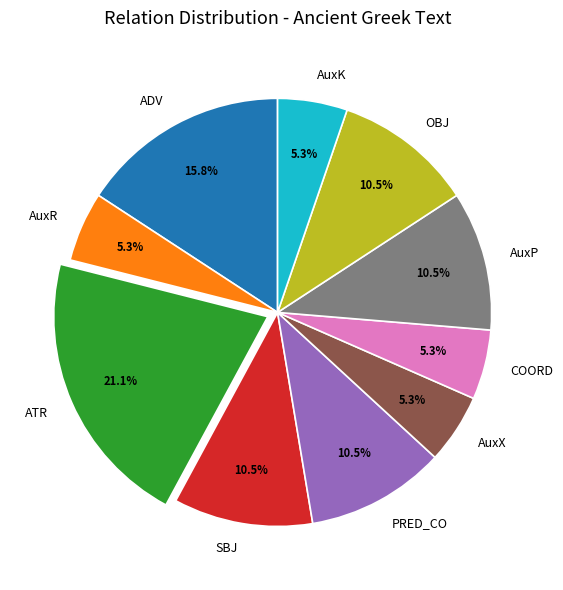

What is the largest slice in the pie chart?

ATR